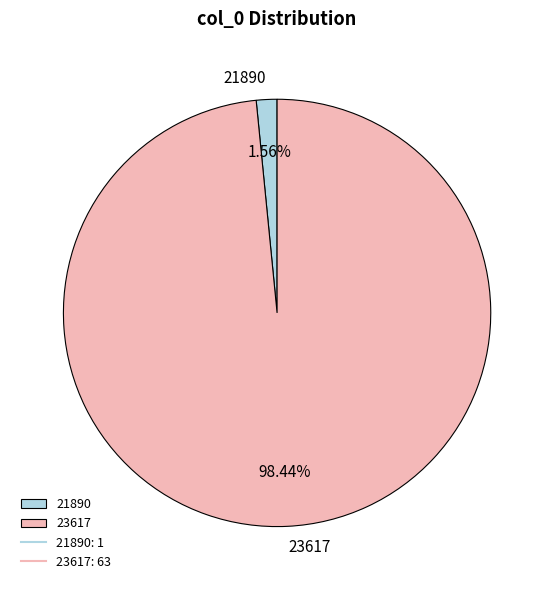

What percentage is the 23617 slice, to the nearest percent?

98%